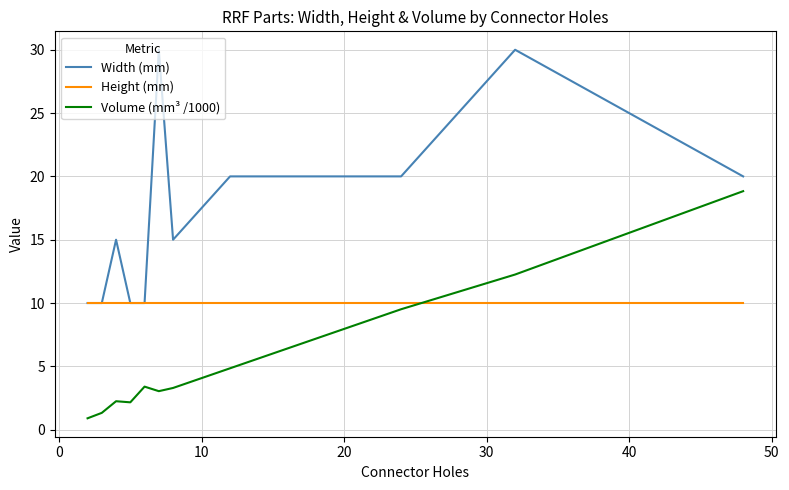

Which series has the largest total across all categories?

Width (mm)